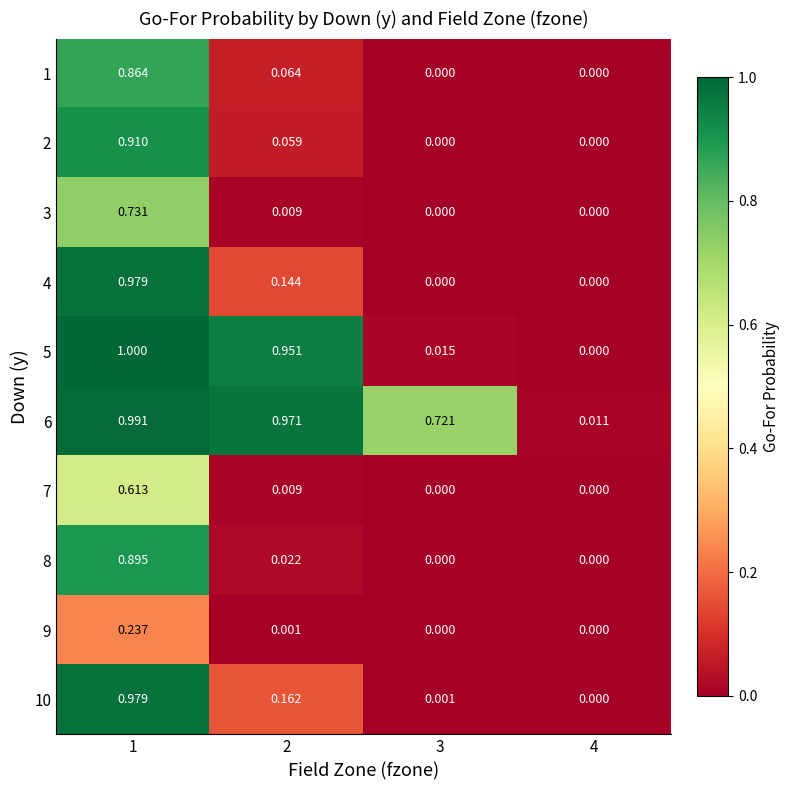

Is the value of 9 at 1 greater than the value of 4 at 2?

Yes